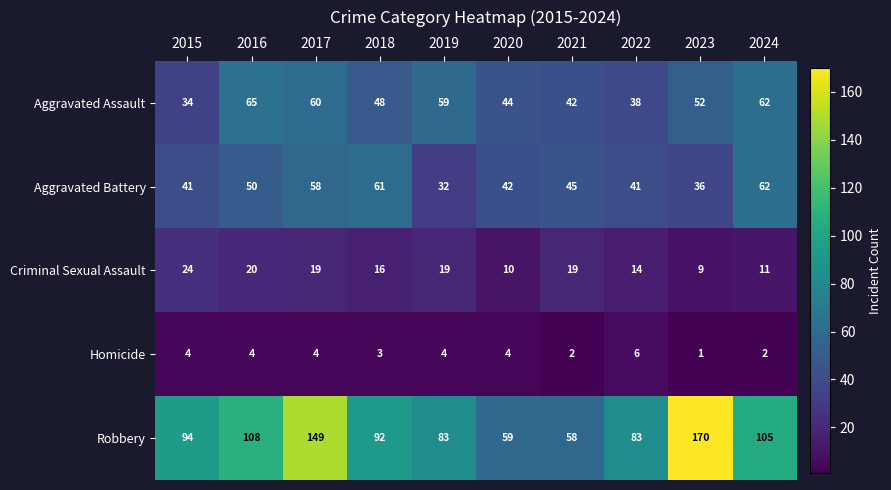

Rank the series by their maximum value, from highest to lowest.

Robbery, Aggravated Assault, Aggravated Battery, Criminal Sexual Assault, Homicide